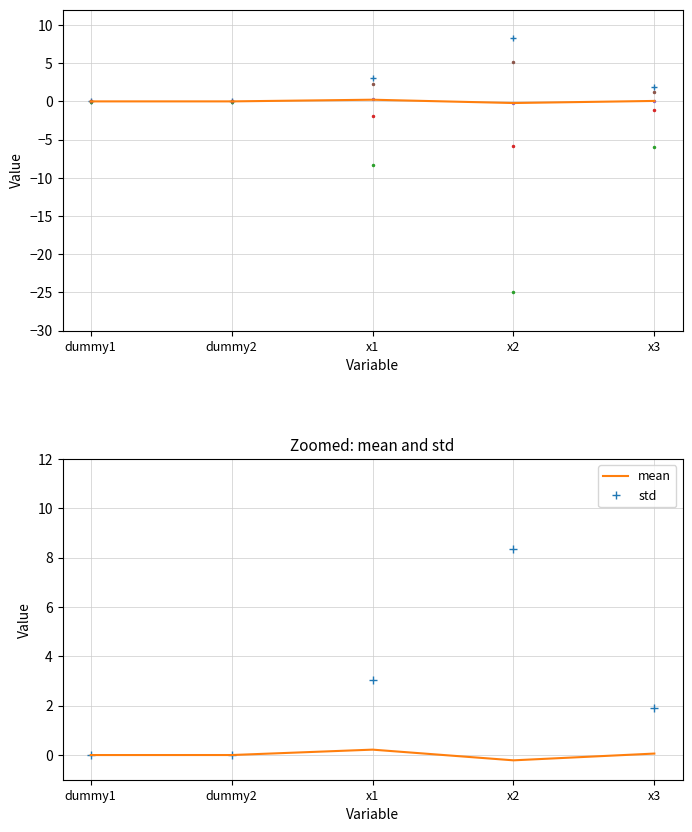

Reading left to right, transcribe all the data shown in this chart.

mean: dummy1=-0.0	dummy2=0.0	x1=0.2	x2=-0.2	x3=0.1
std: dummy1=0.0	dummy2=0.0	x1=3.1	x2=8.3	x3=1.9
min: dummy1=-0.0	dummy2=-0.0	x1=-8.3	x2=-24.9	x3=-5.9
25%: dummy1=-0.0	dummy2=-0.0	x1=-1.9	x2=-5.8	x3=-1.2
50%: dummy1=-0.0	dummy2=0.0	x1=0.3	x2=-0.1	x3=0.0
75%: dummy1=0.0	dummy2=0.0	x1=2.3	x2=5.2	x3=1.3